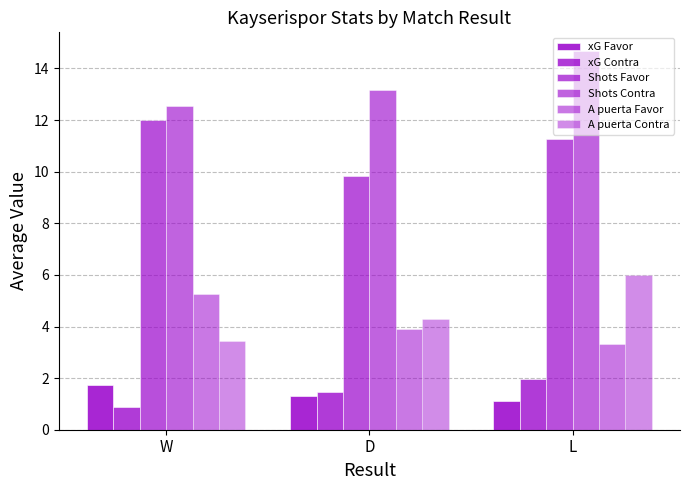

How many values in the Shots Contra series are below 13?

1